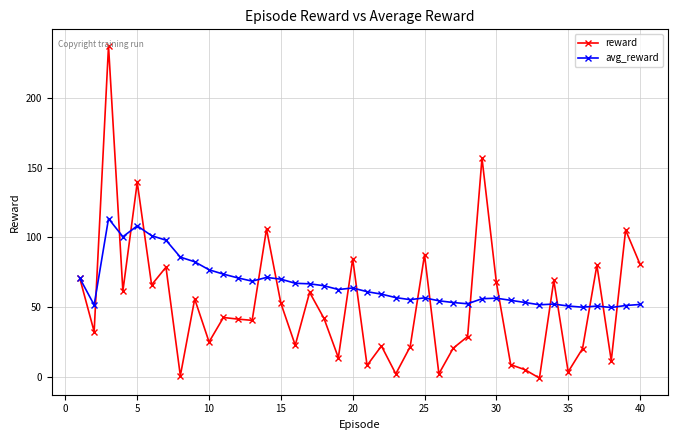

List the series in order of their overall mean, highest first.

avg_reward, reward